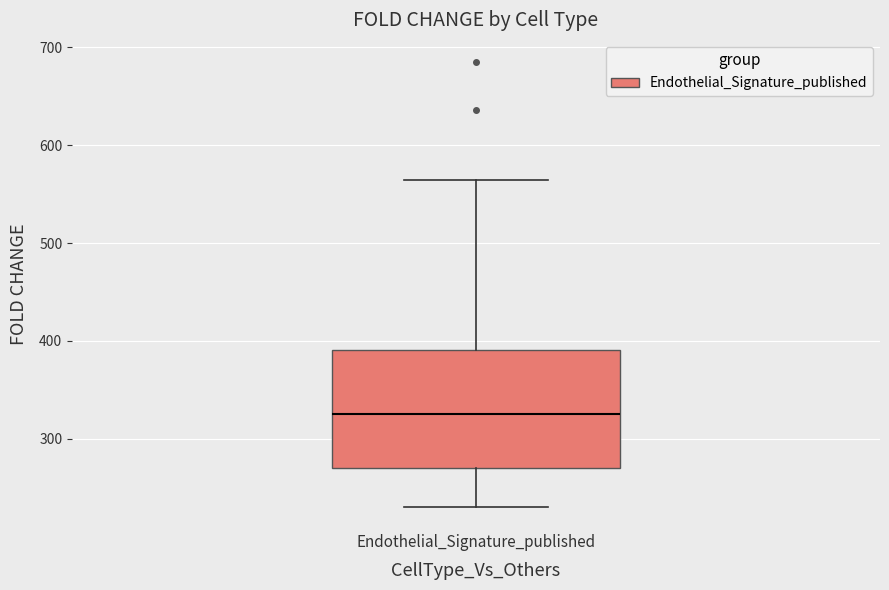

Read this box plot against the y-axis: the position of the median line, the range covered by the box, and the ends of both whiskers. The values are not printed on the chart, so give them approximately, as read against the axis.

median 330, box 270 to 390, whiskers 230 to 560